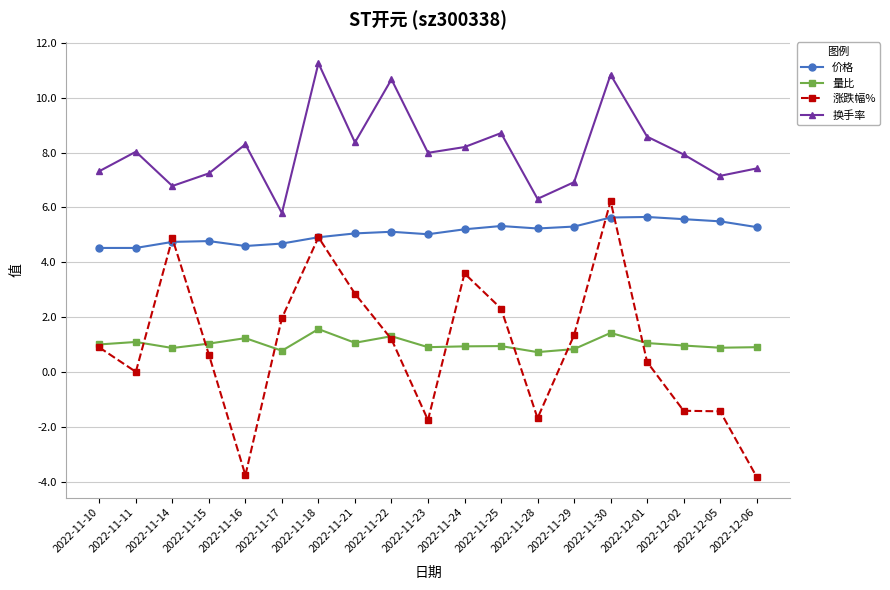

What is the difference between the highest and lowest values at 2022-11-28?

8.0